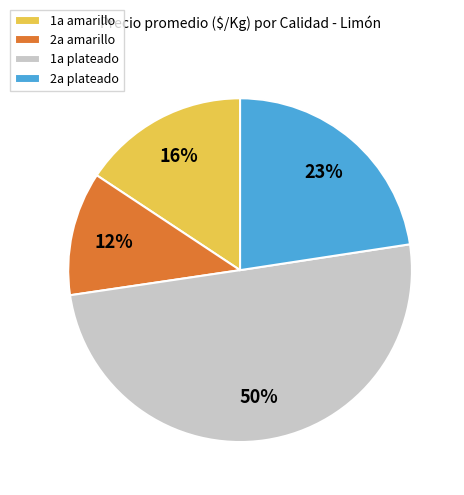

Does 2a plateado account for over 50% of the chart?

No